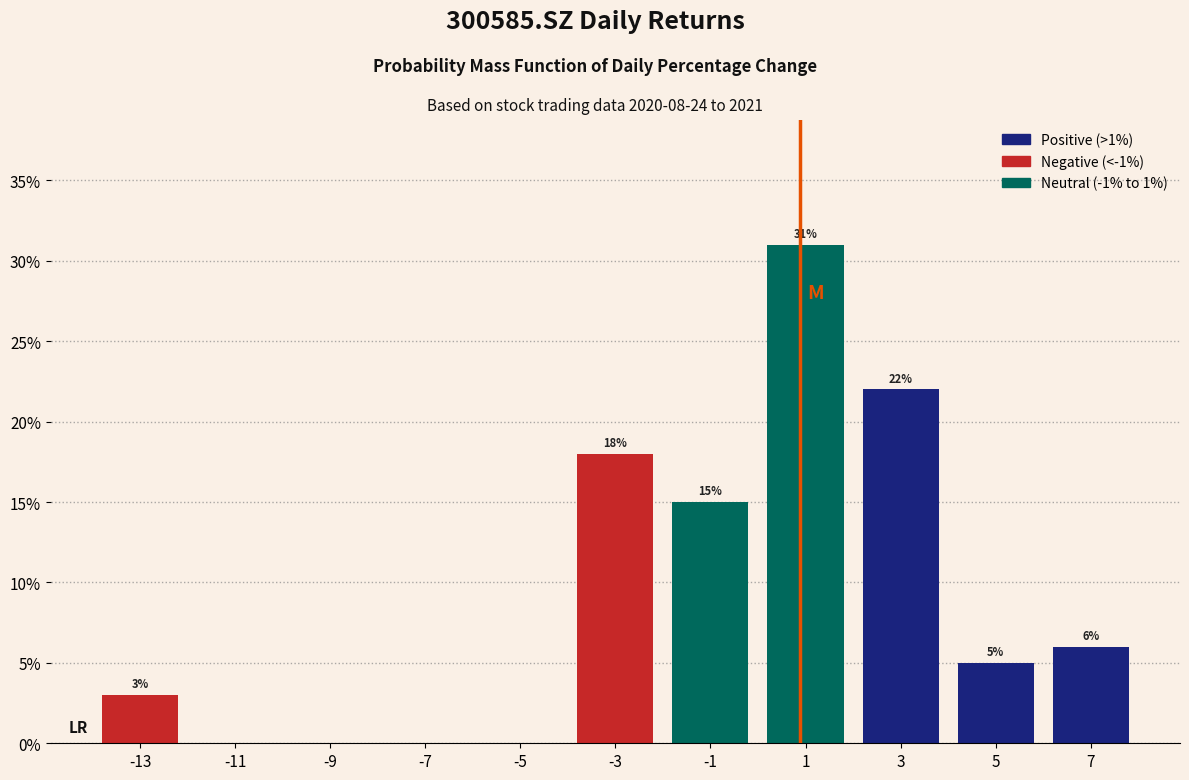

Over which range of the x-axis is the bar tallest?

0 to 2